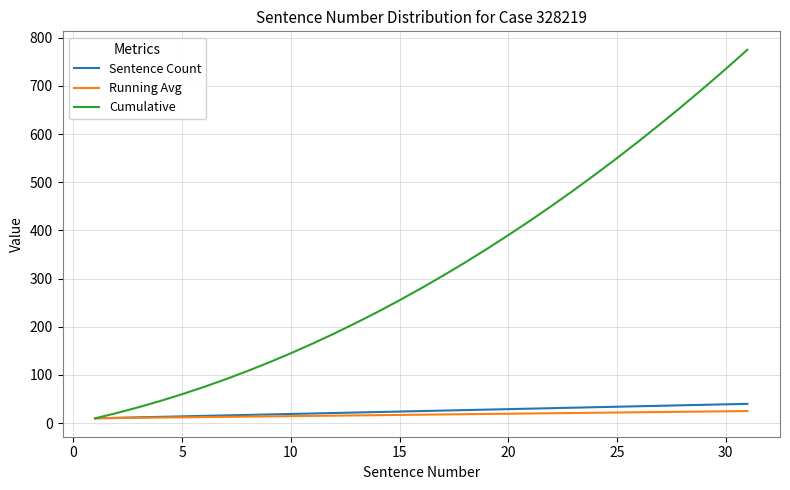

Count the number of data series in this chart.

3